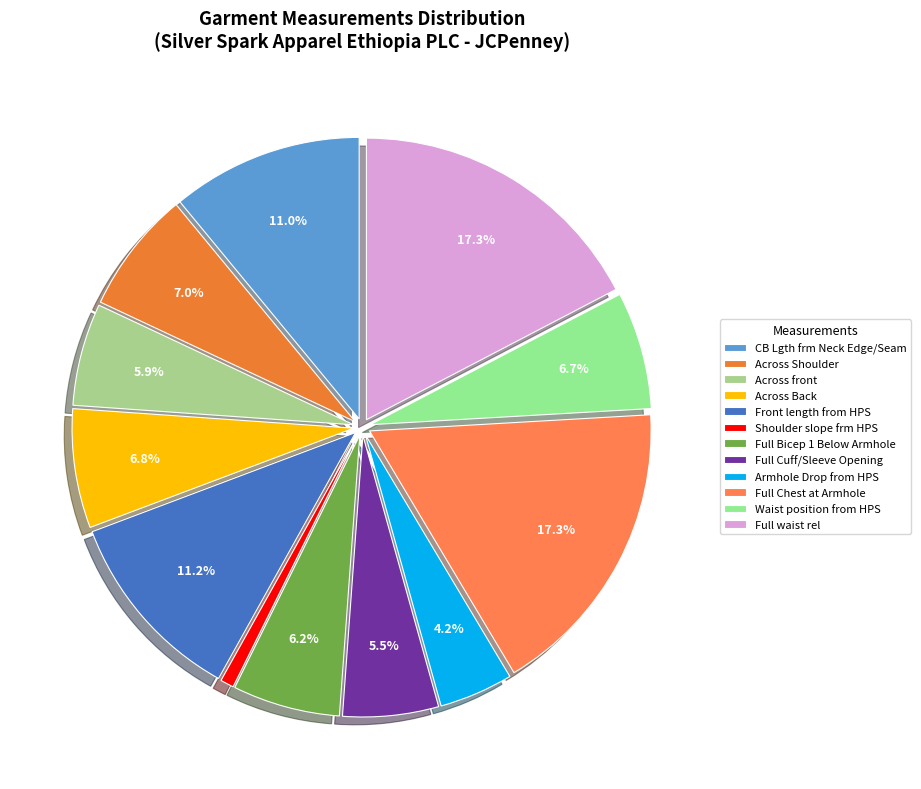

To the nearest percent, what is the difference between the largest and smallest slice percentages?

17%